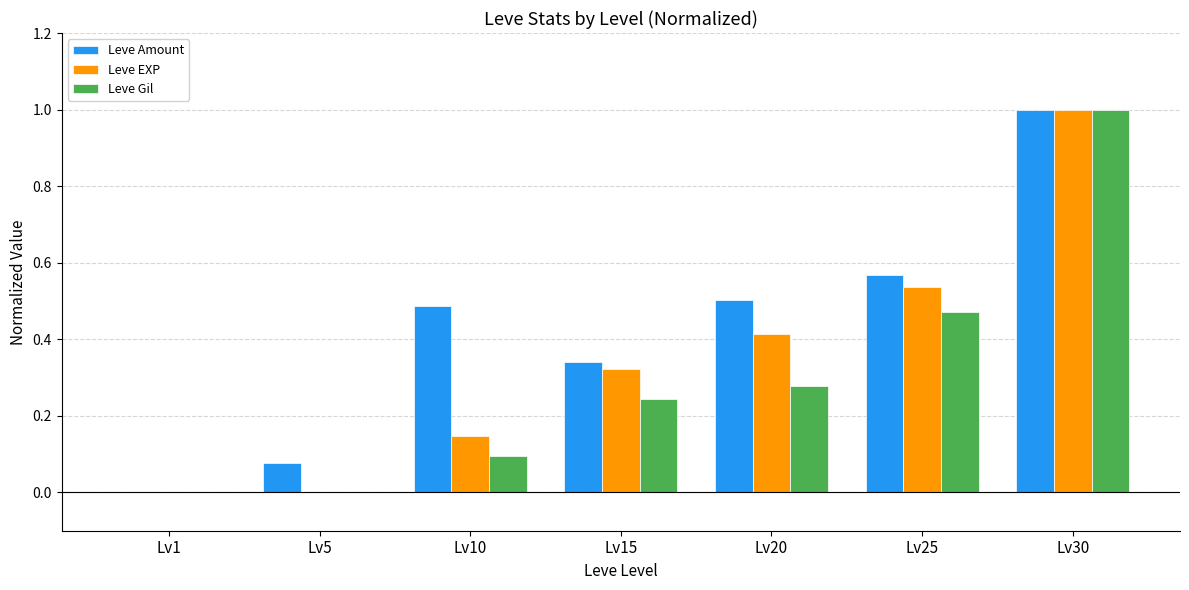

At which label does Leve EXP reach its peak?

Lv30